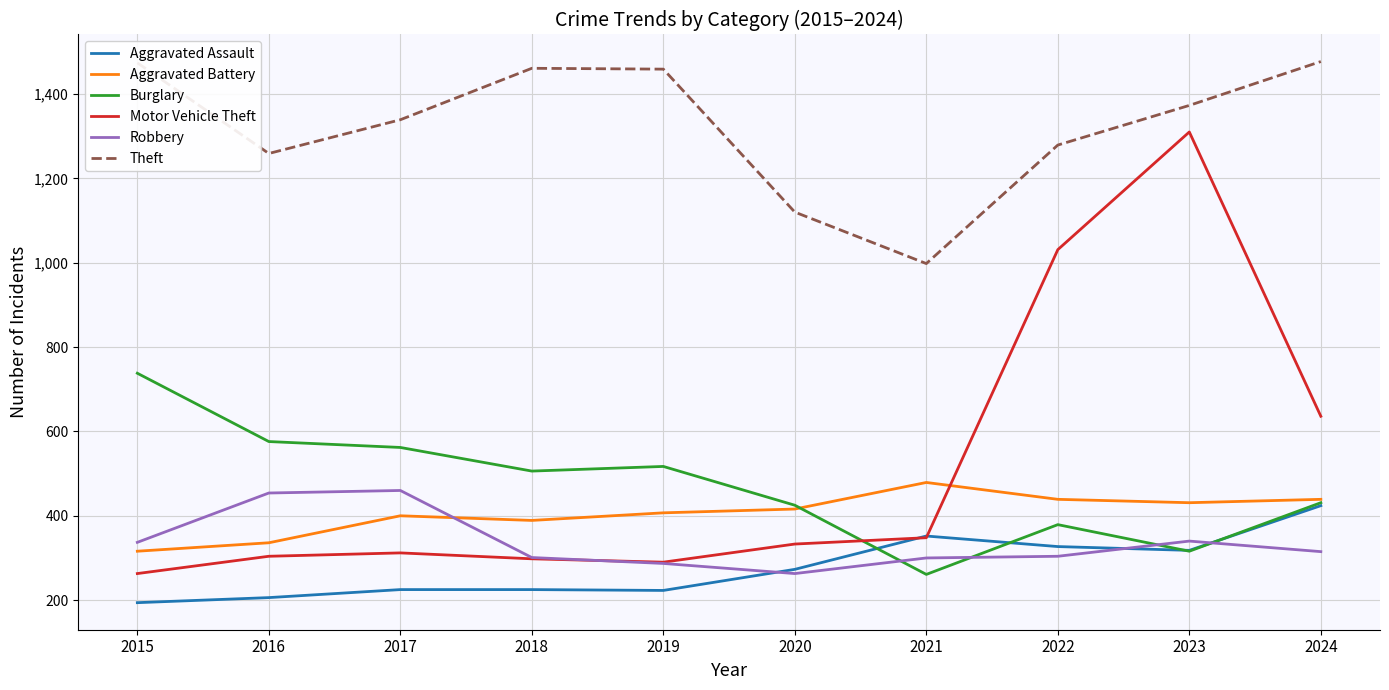

What is the sum of all Burglary values?

4711